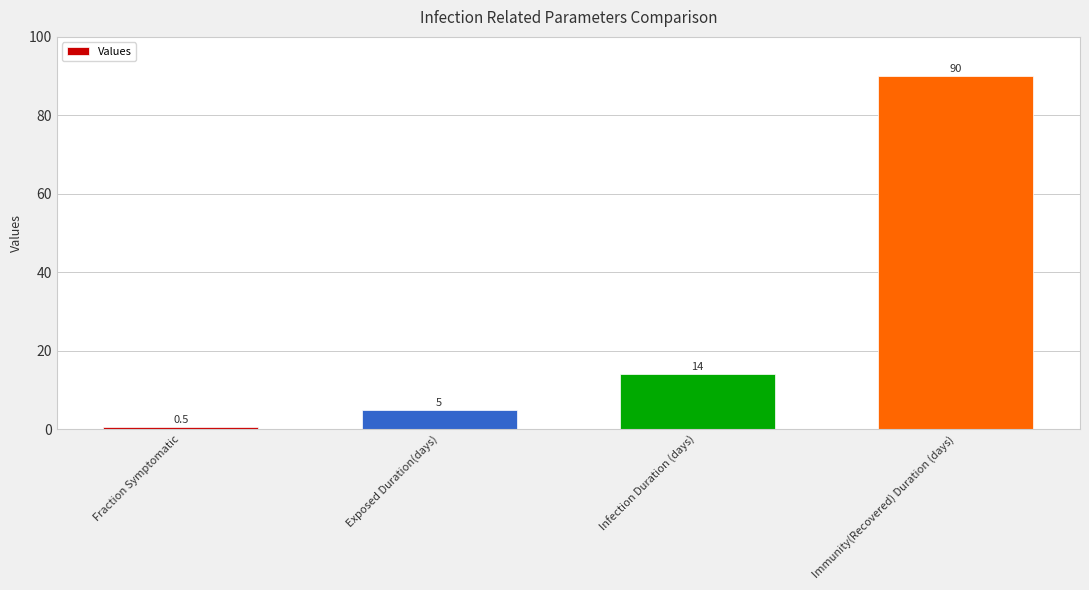

Reading left to right, what are all the values shown in this chart?

0.5	5.0	14.0	90.0